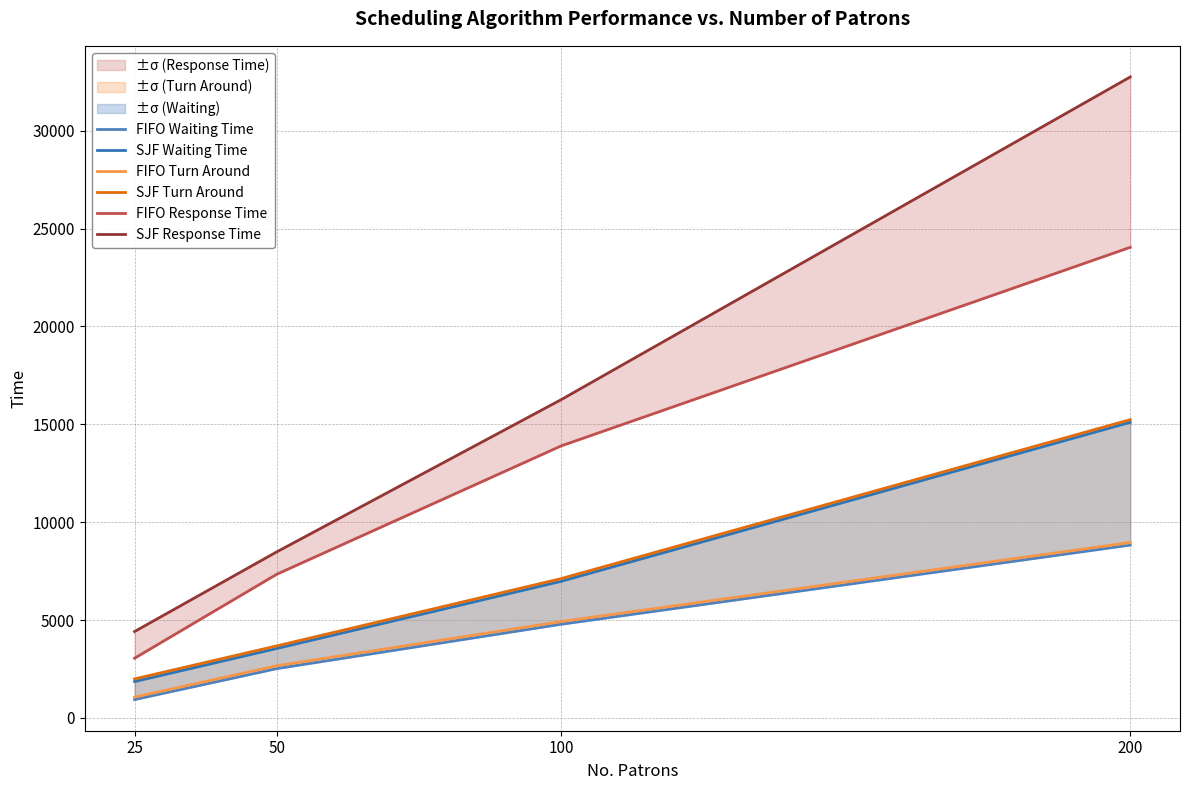

True or false: FIFO Turn Around has more than 2 interior local peaks.

False